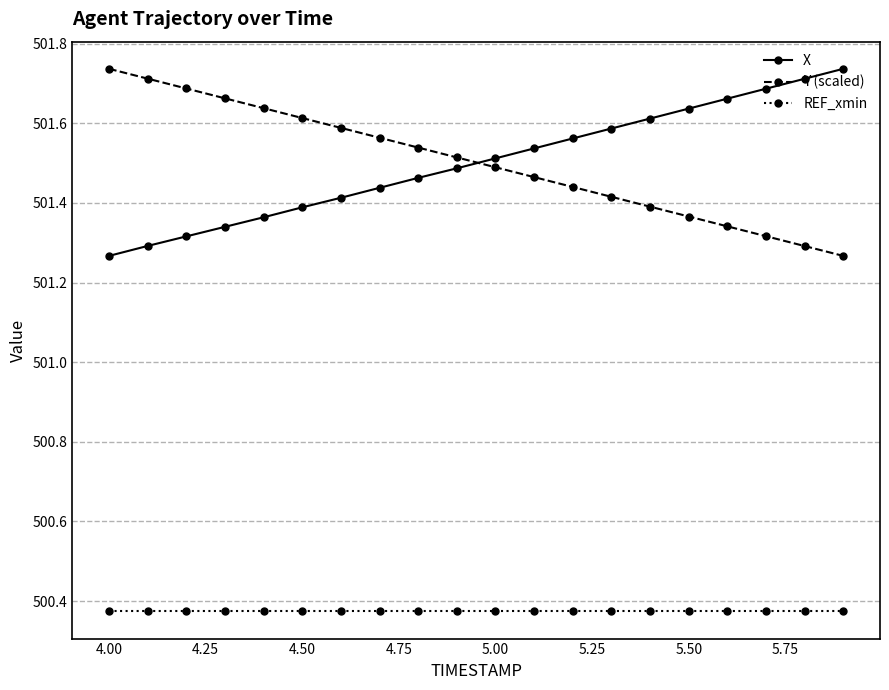

Count the X values in the range 501 to 502.

20